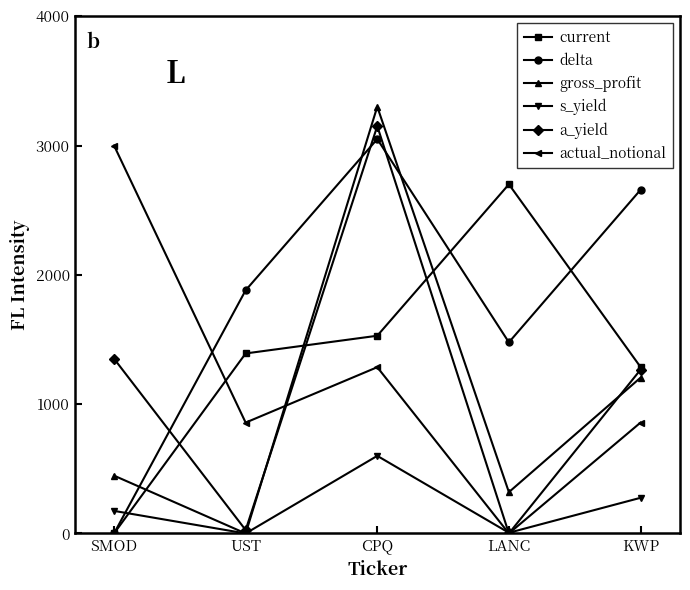

What is the sum of all actual_notional values?

6000.0